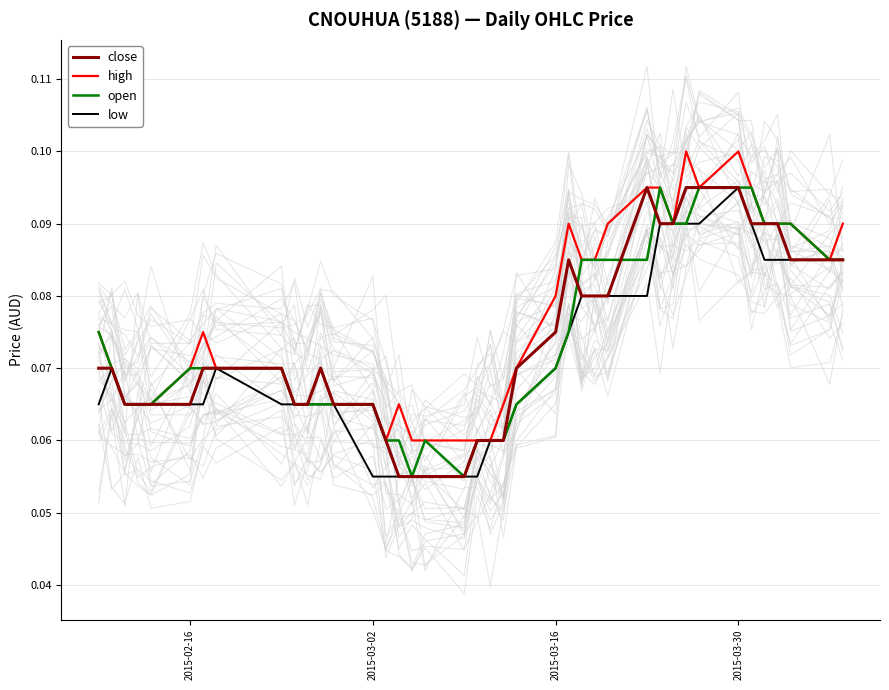

True or false: low and open intersect in this chart.

False